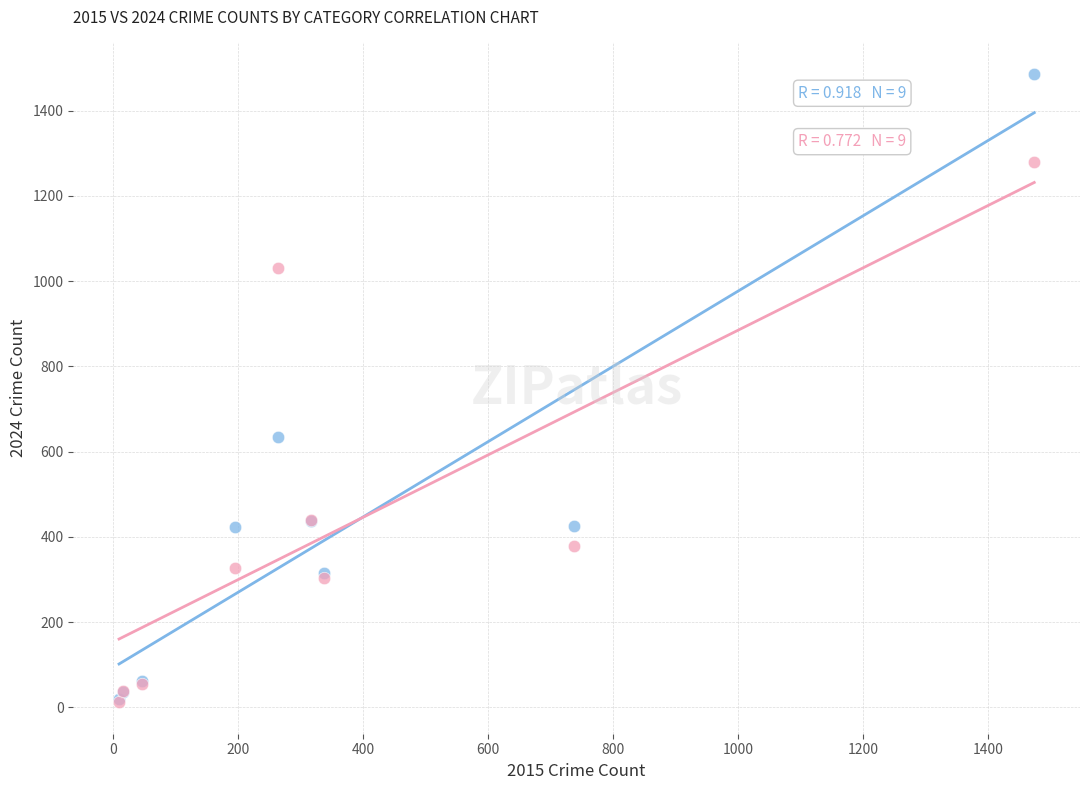

Across all series, what Y value is closest to 749?

635